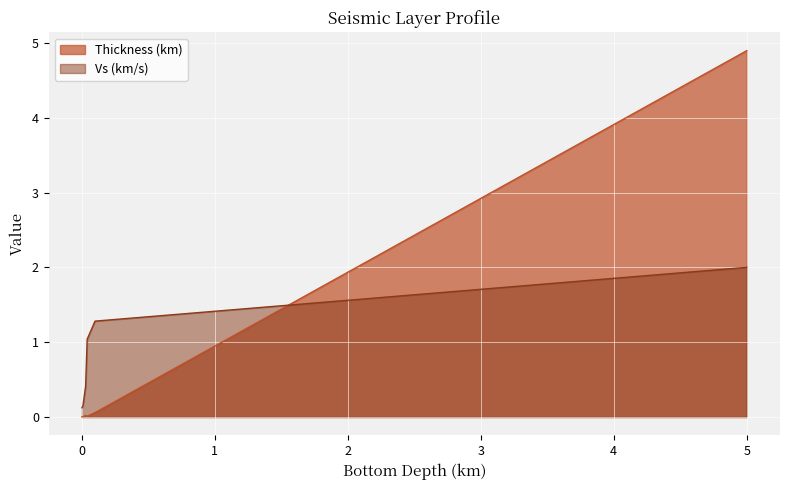

How many lines are shown in the chart?

2